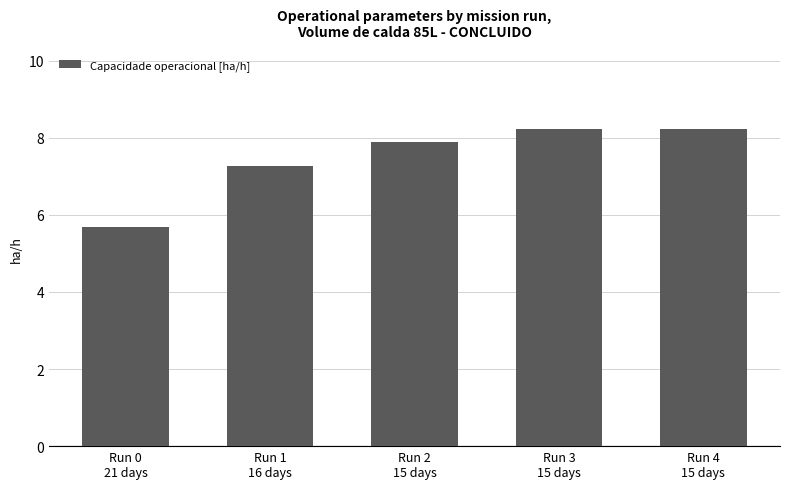

What is the label of the 5th bar from the left?

Run 4
15 days